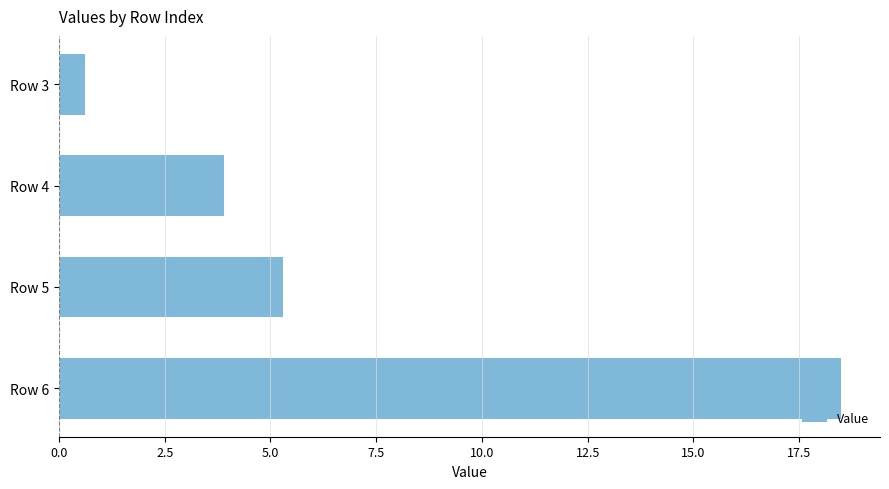

The chart shows a value of 5.3 at Row 5. True or false?

True